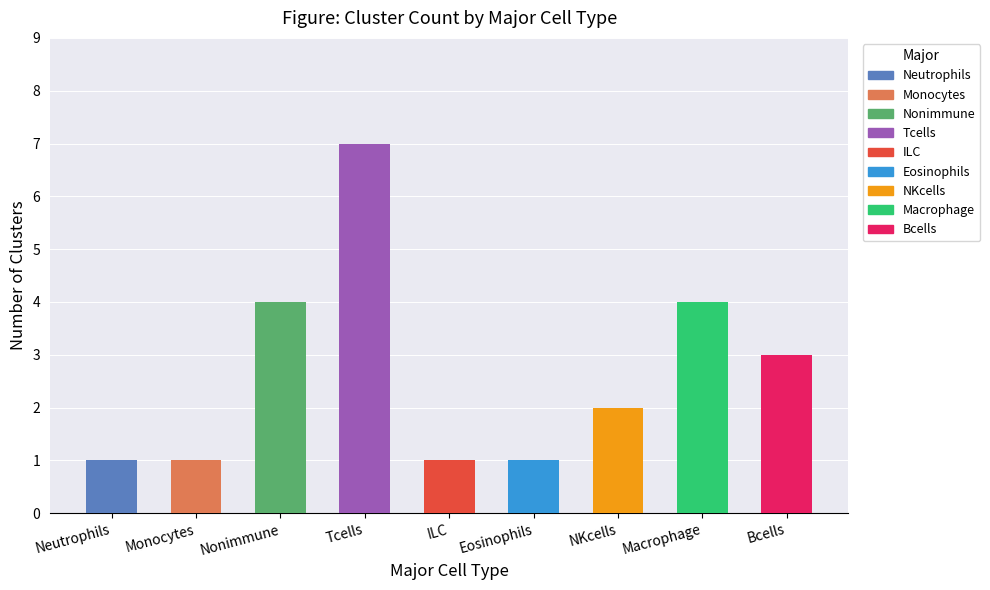

What is the label of the 2nd bar from the left?

Monocytes